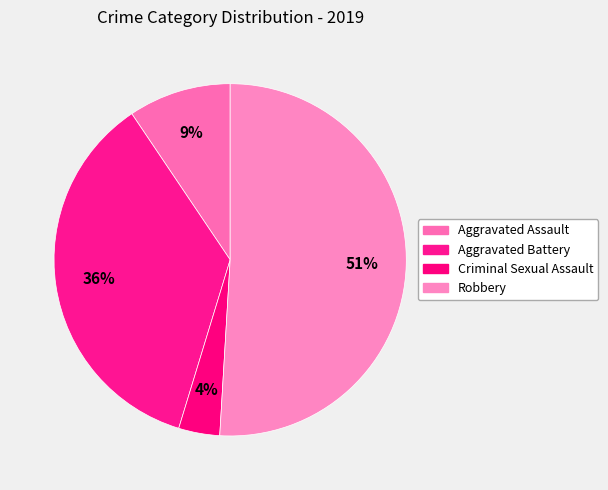

What is the smallest slice in the pie chart?

Criminal Sexual Assault